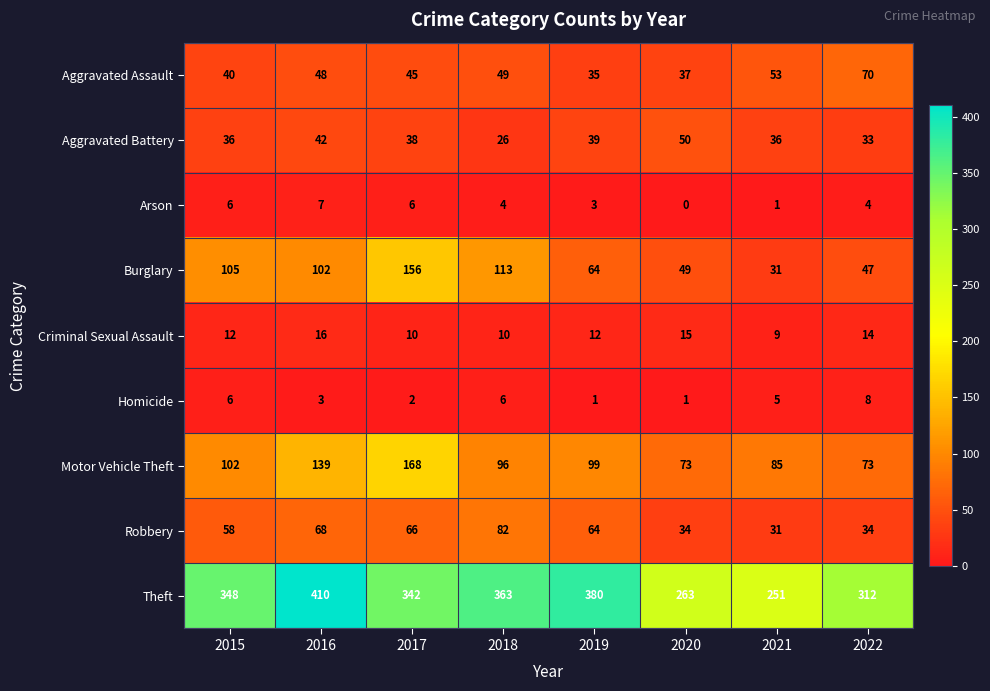

At how many categories does at least one series exceed 273?

6